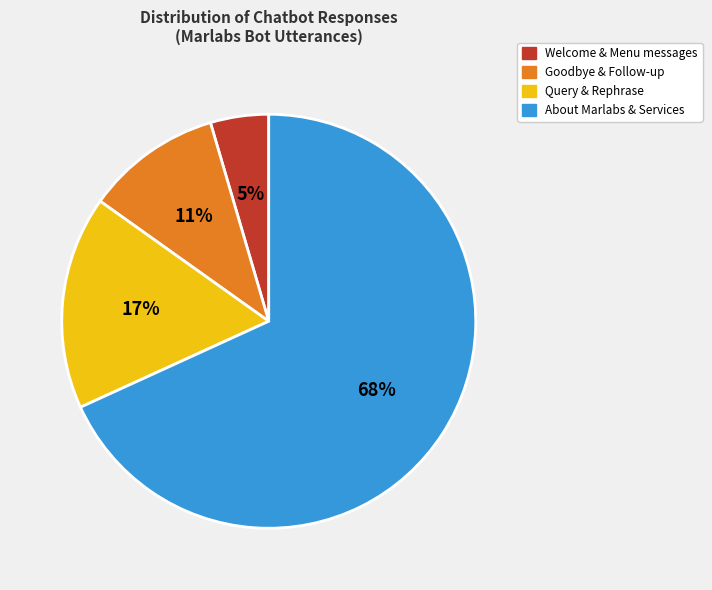

To the nearest percent, what is the average slice percentage?

25%